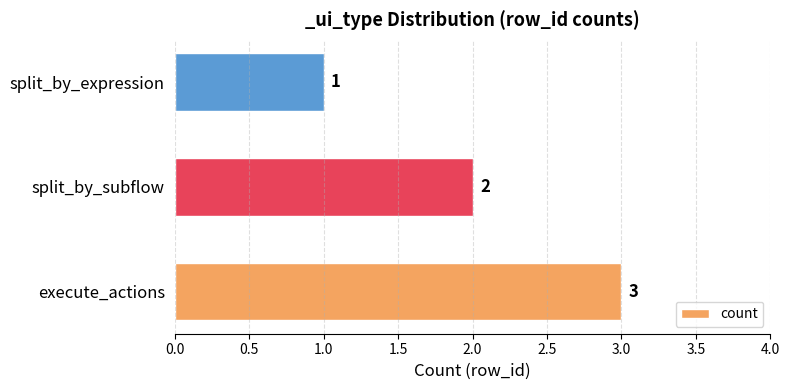

How many values are between 1 and 3?

3